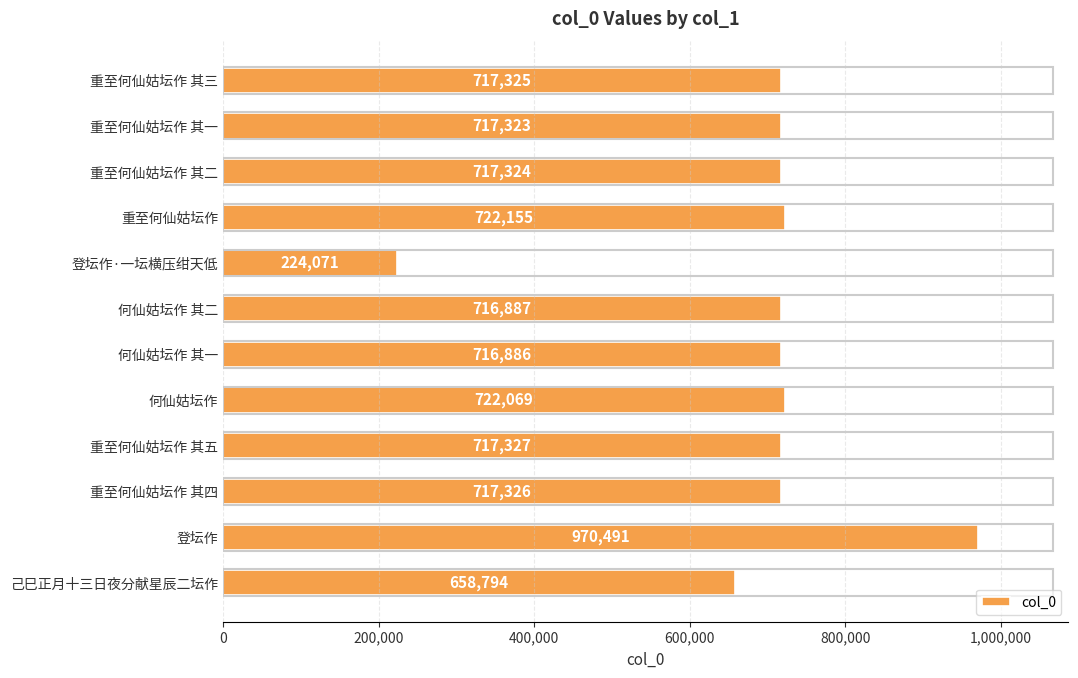

Approximately how many times larger is the value at 重至何仙姑坛作 其一 compared to 重至何仙姑坛作 其二?

1.0